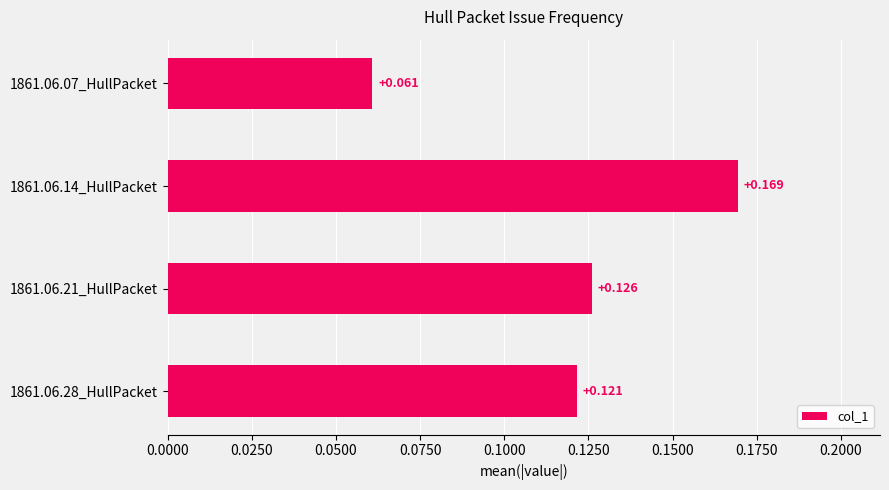

Are the bars horizontal?

Yes